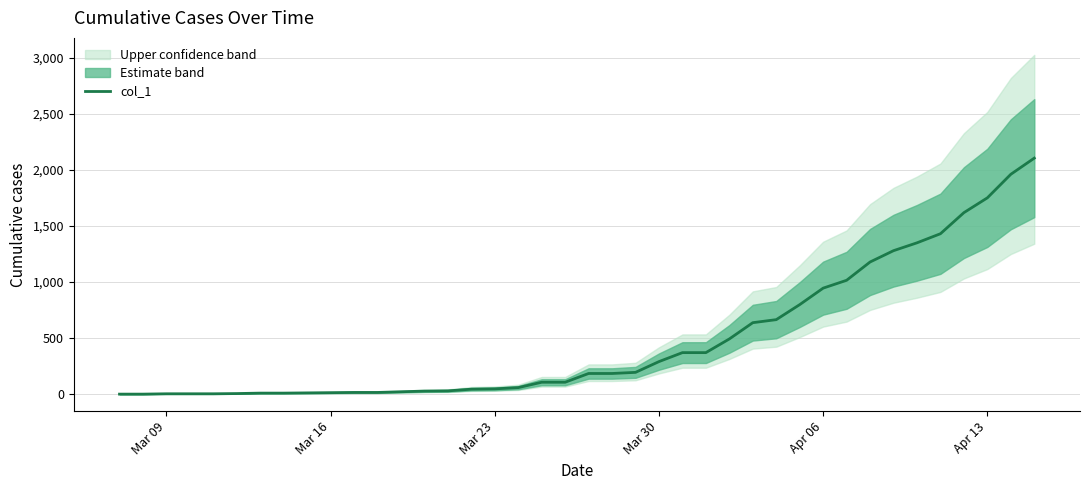

How many data points are less than 185?

20